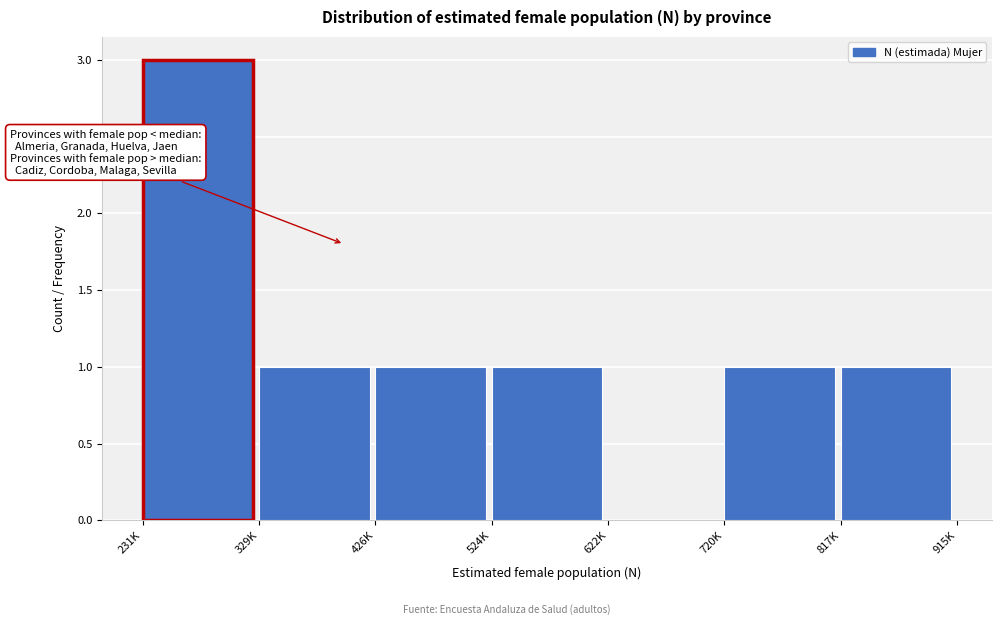

Reading left to right, extract all data points from this chart.

231K=3	329K=1	426K=1	524K=1	622K=0	720K=1	817K=1